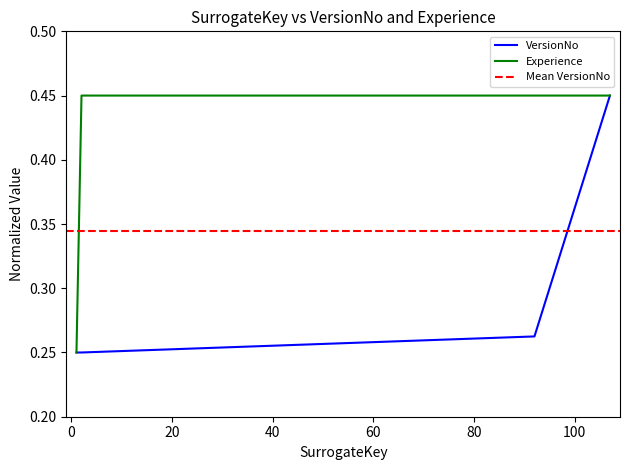

True or false: Experience has a value of 0.5 at 101.

True